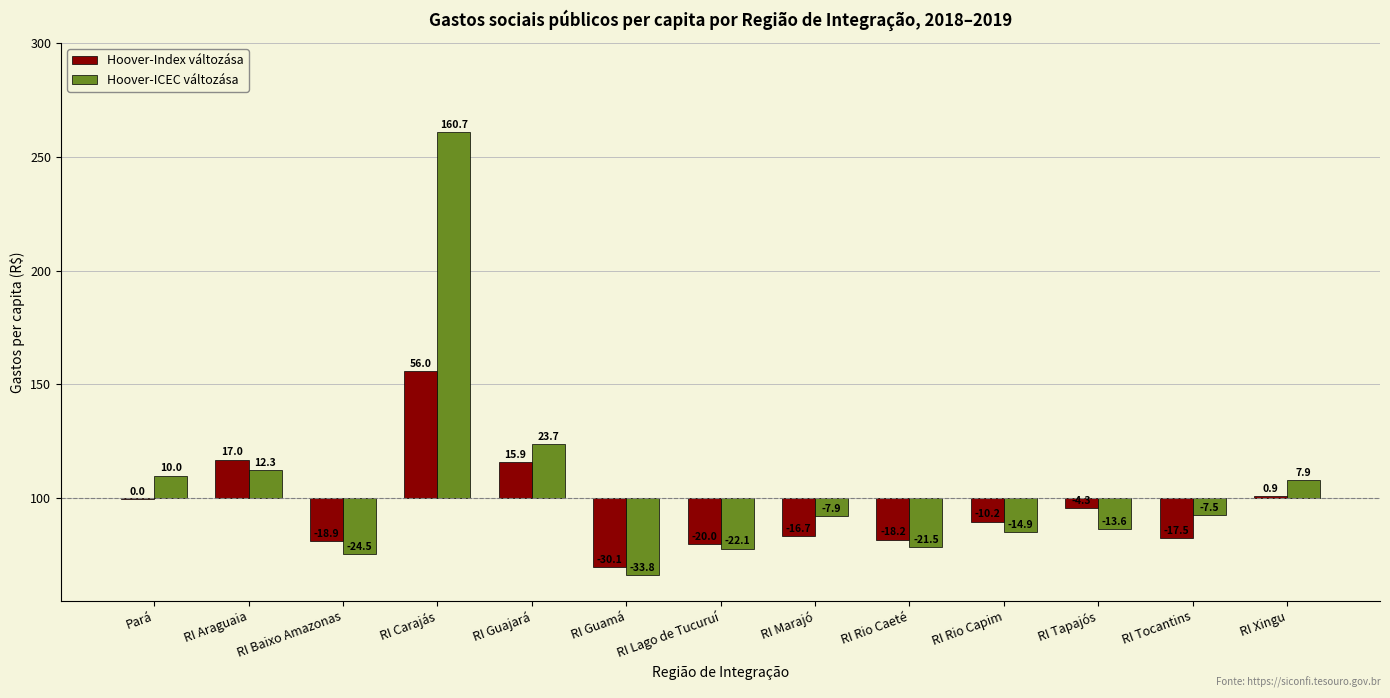

At how many categories does at least one series exceed 58?

1